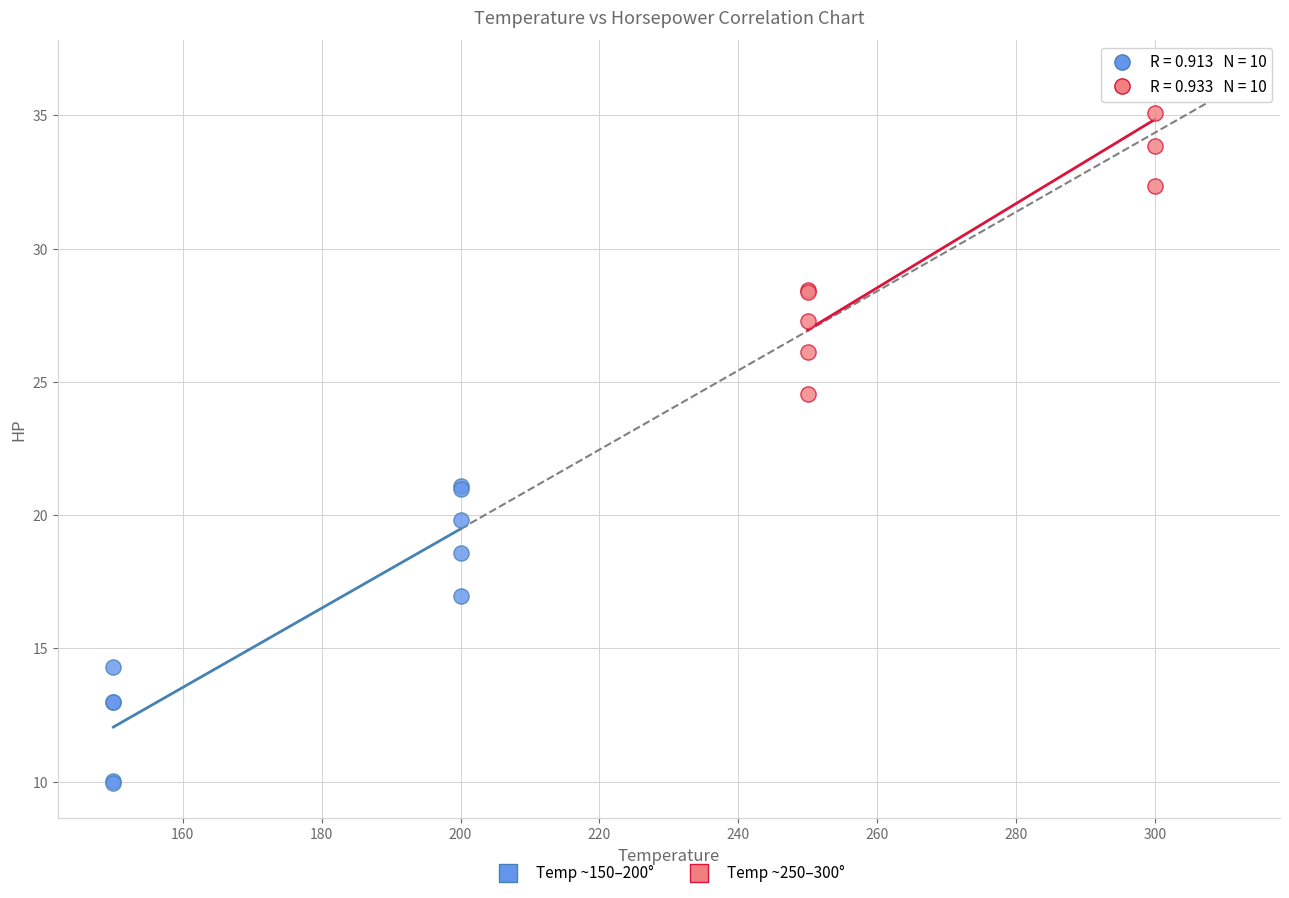

Which series has the widest spread of Y values?

Temp ~250–300°